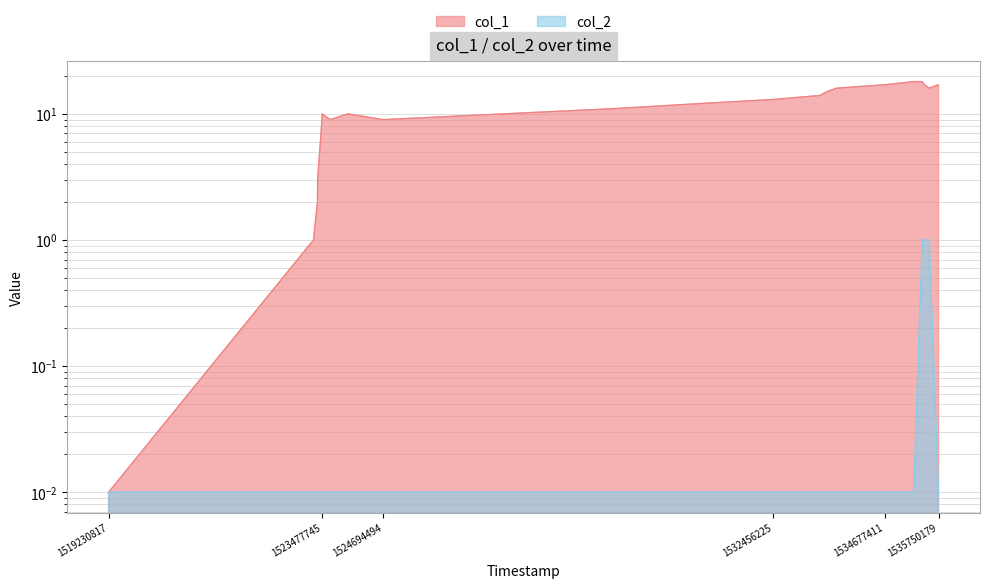

Is it true that col_1 equals 26.3 at 1534677411?

False